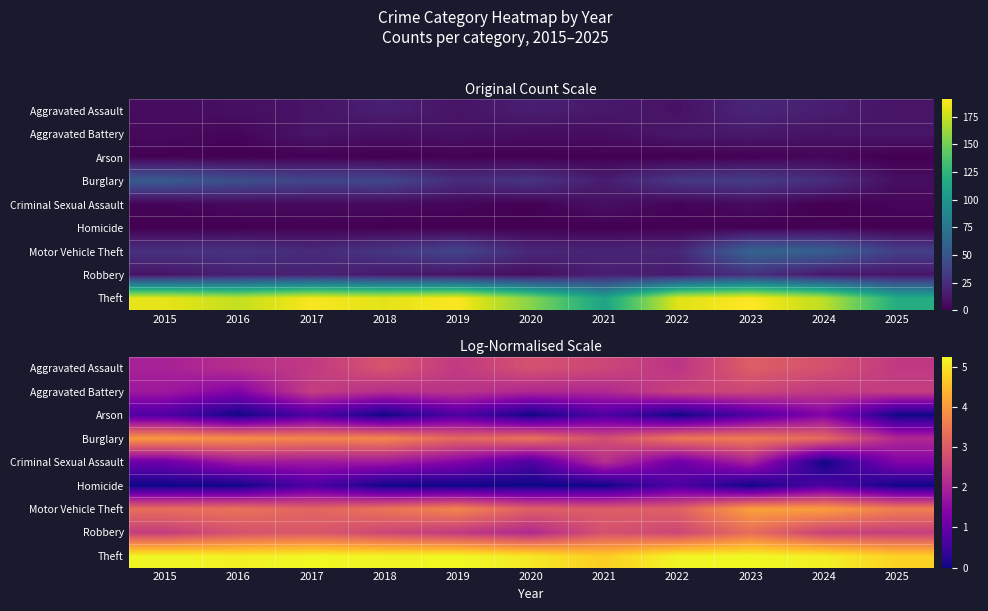

The value of Homicide at 2024 is 0.7. True or false?

True